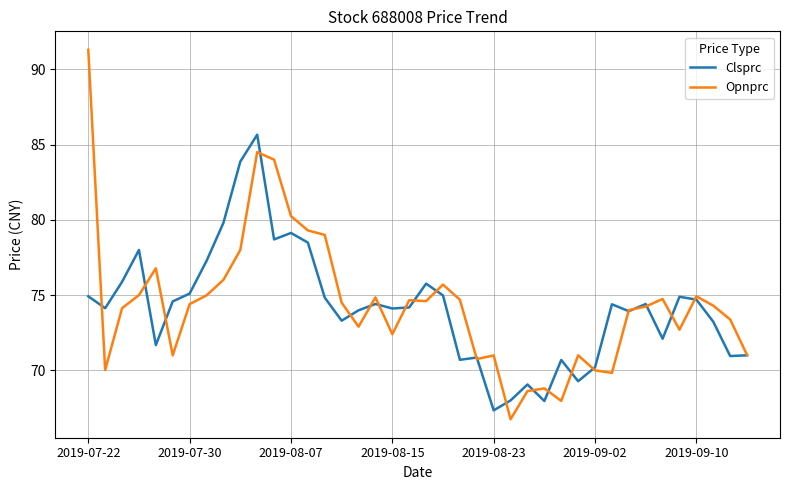

What is the maximum value for Clsprc?

85.7